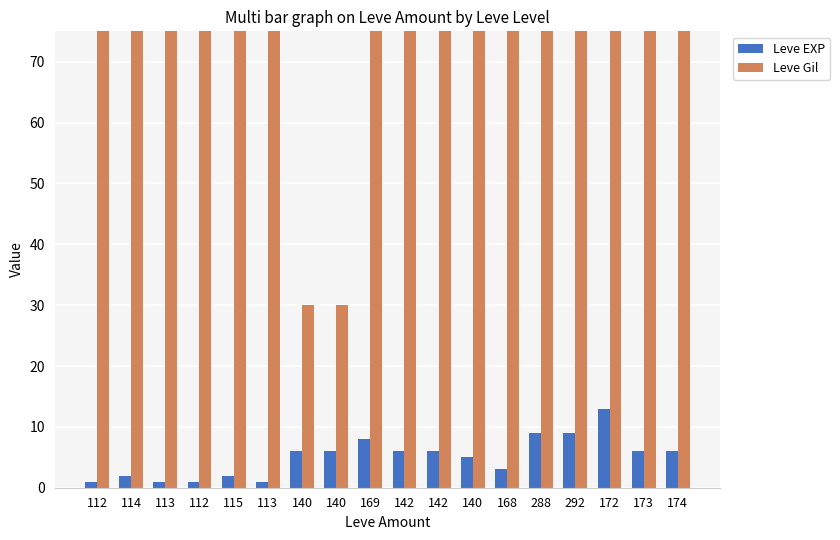

List the labels in order of Leve EXP value, largest first.

172, 288, 292, 169, 140, 140, 142, 142, 173, 174, 140, 168, 114, 115, 112, 113, 112, 113